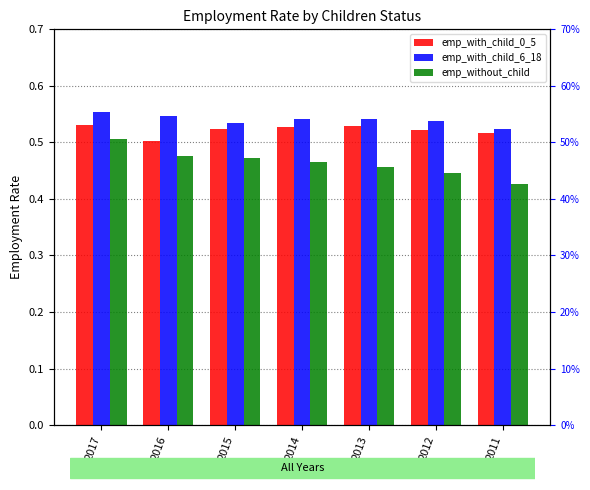

Rank the categories by emp_without_child value from lowest to highest.

2011, 2012, 2013, 2014, 2015, 2016, 2017